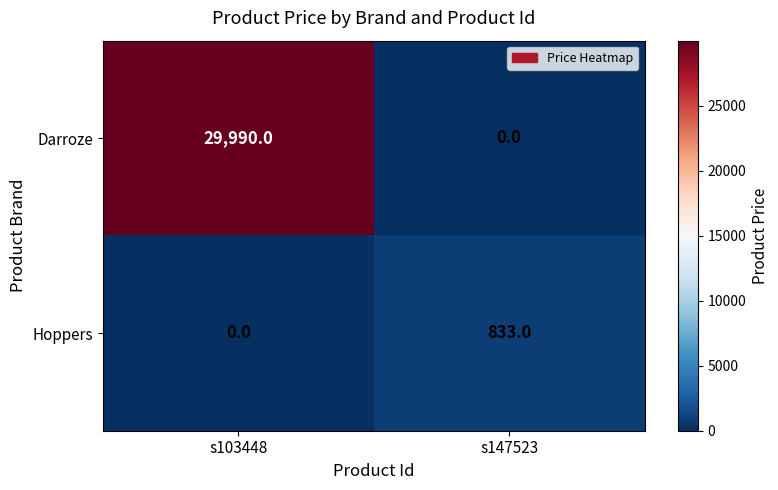

At s103448, list the series in order from largest to smallest.

Darroze, Hoppers